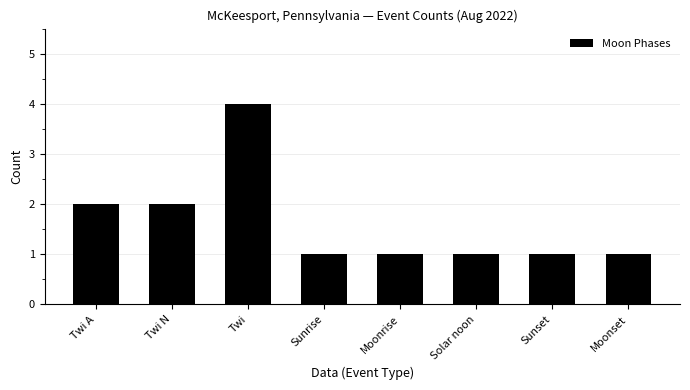

Reading right to left, what are all the values shown in this chart?

Moonset=1	Sunset=1	Solar noon=1	Moonrise=1	Sunrise=1	Twi=4	Twi N=2	Twi A=2